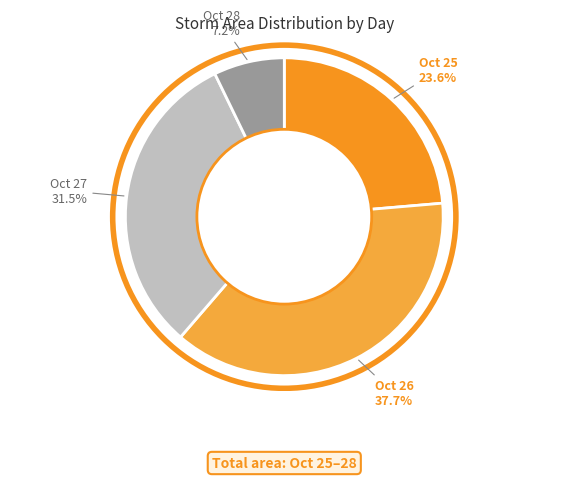

Count the number of slices in the pie.

4